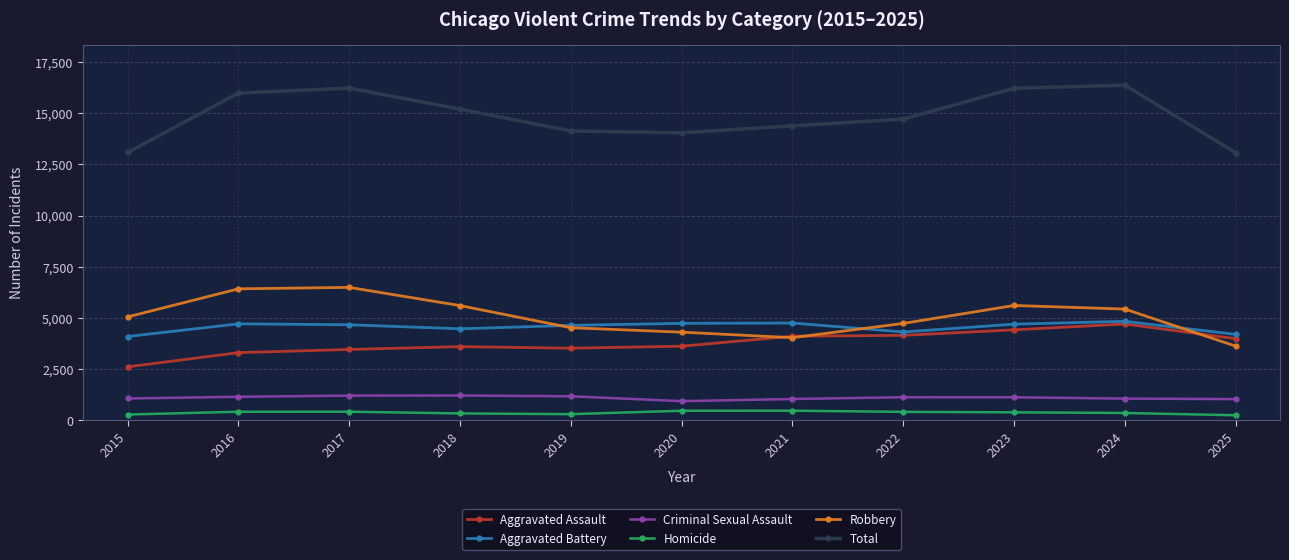

The Total series shows 14136 at 2019. True or false?

True